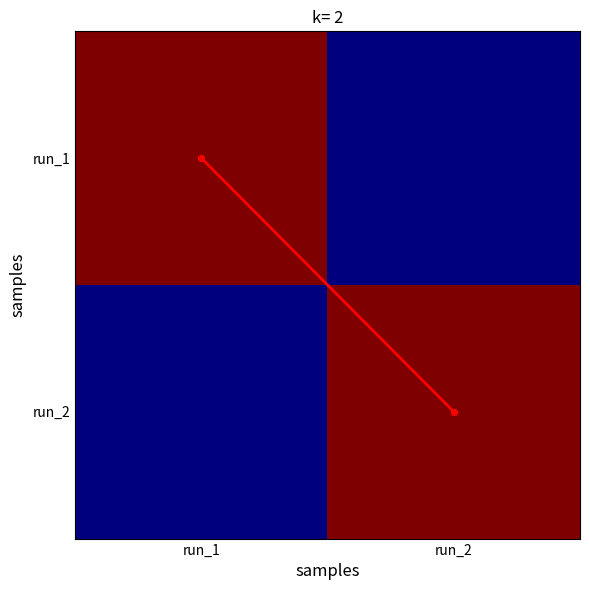

What is the total value across all series at run_1?

-0.6